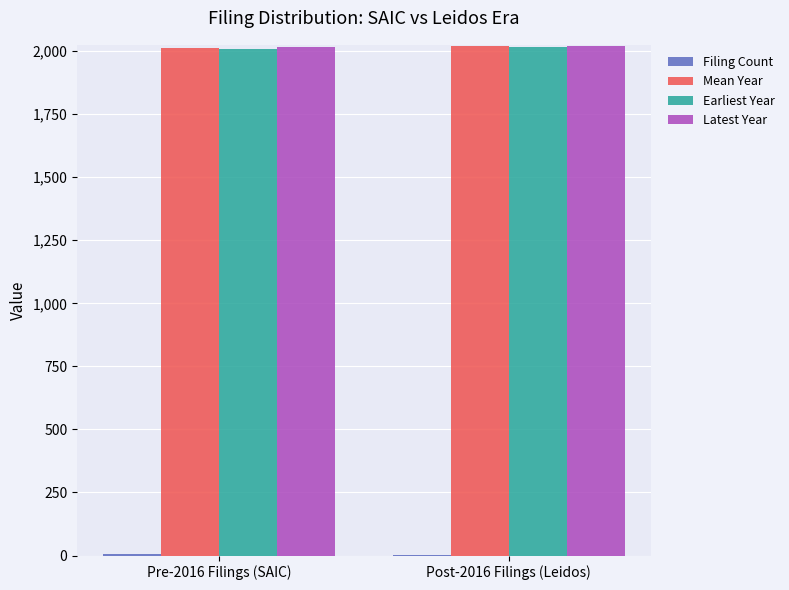

Is it true that Latest Year equals 2015.0 at Pre-2016 Filings (SAIC)?

True